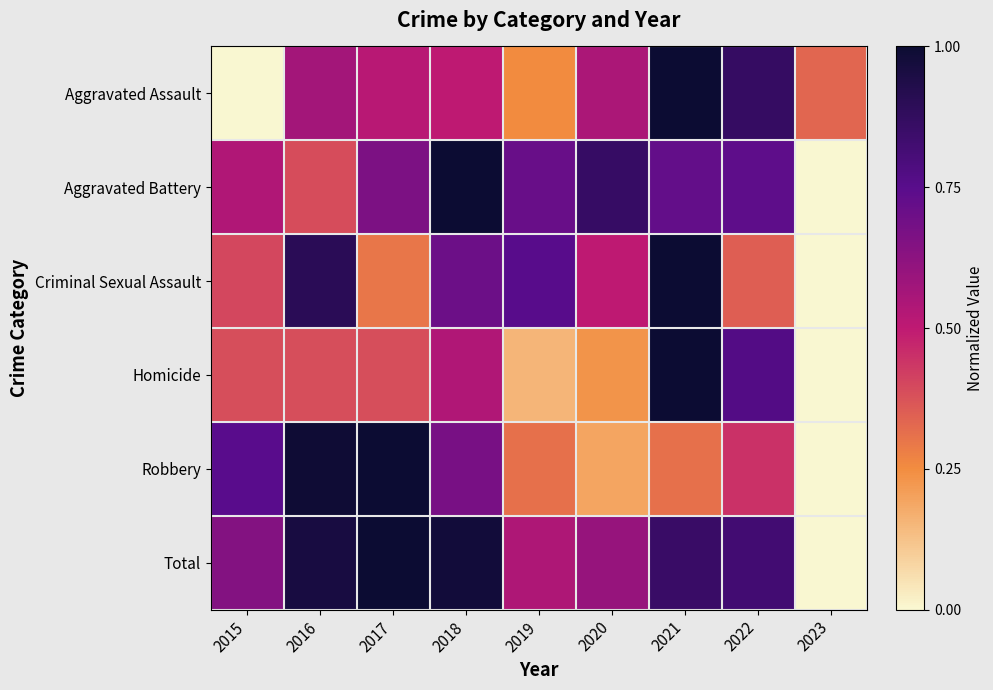

What is the total value across all series at 2022?

4.0